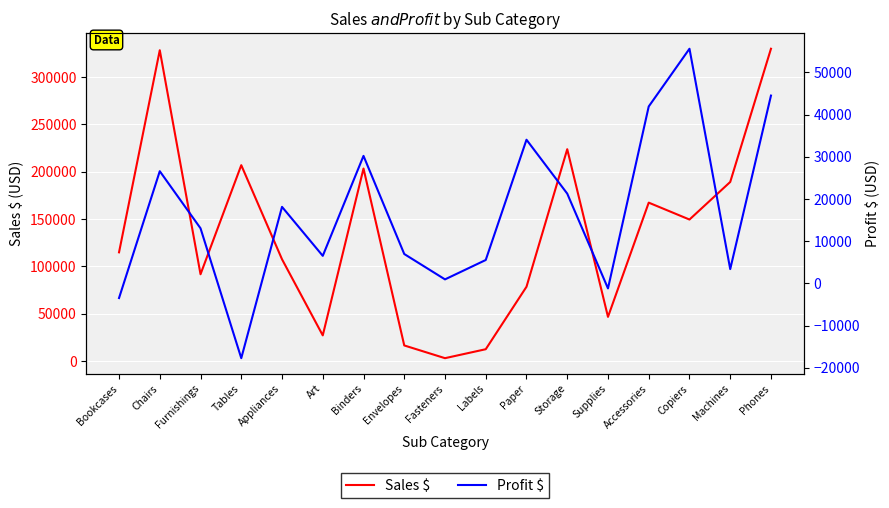

At which label is Sales $ closest to 166515?

Accessories